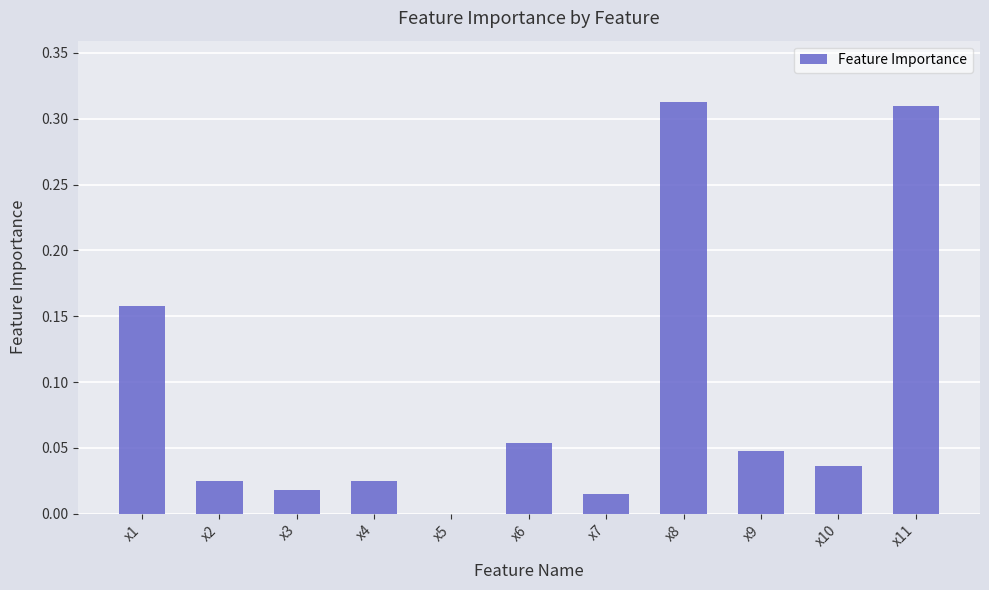

The value at x4 is 0.0. True or false?

True